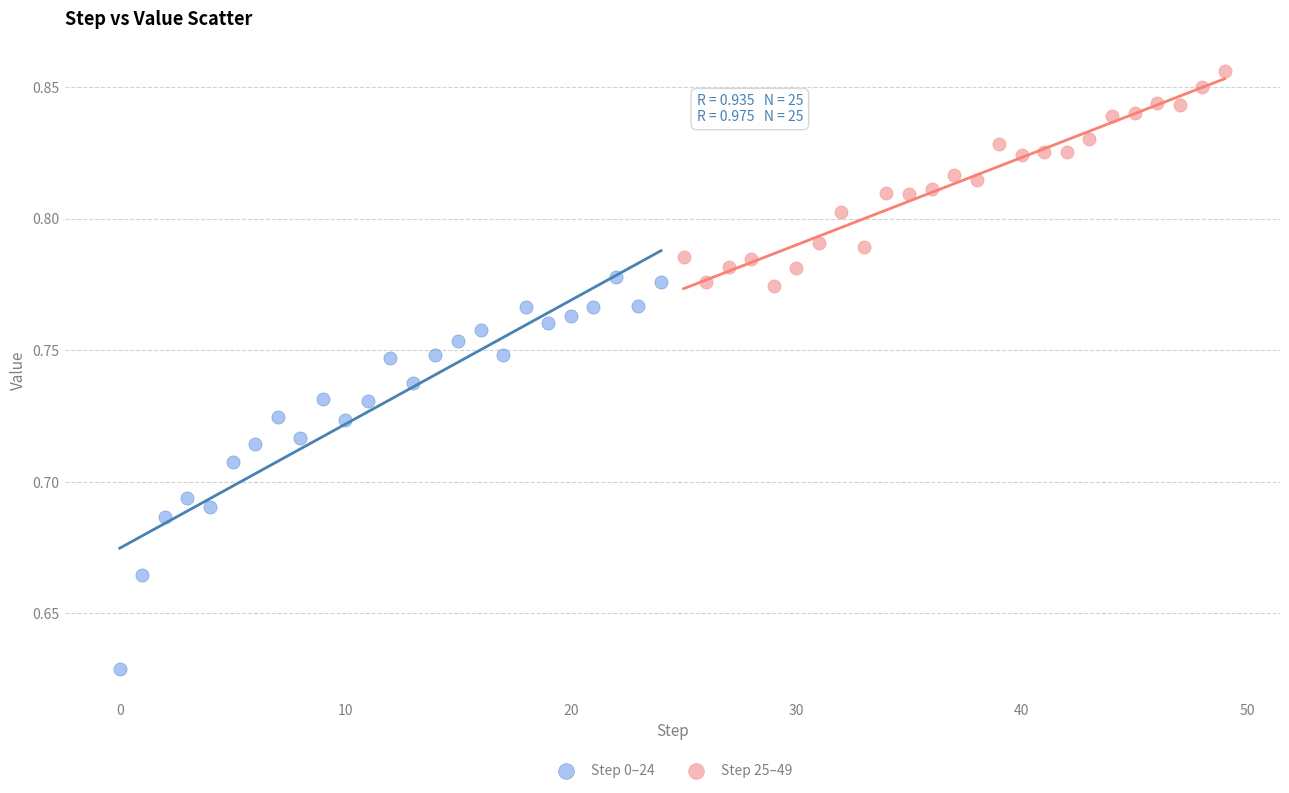

Which series reaches the minimum Y coordinate?

Step 0–24